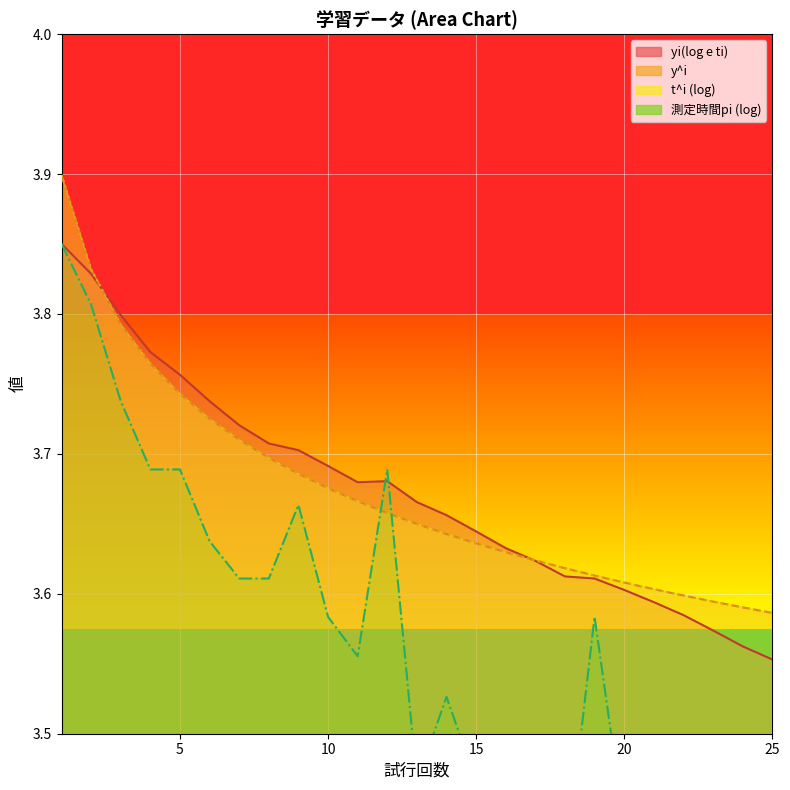

What is the sum of all t^i values?

91.8